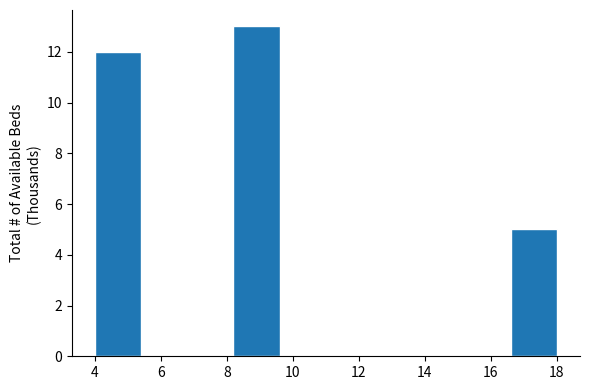

Reading left to right, transcribe this chart: for each bar, give the range it covers on the x-axis and its height. The values are not printed on the chart, so give them approximately, as read against the axis.

4.0 to 5.4: 12
5.4 to 6.8: 0
6.8 to 8.2: 0
8.2 to 9.6: 13
9.6 to 11.0: 0
11.0 to 12.4: 0
12.4 to 13.8: 0
13.8 to 15.2: 0
15.2 to 16.6: 0
16.6 to 18.0: 5